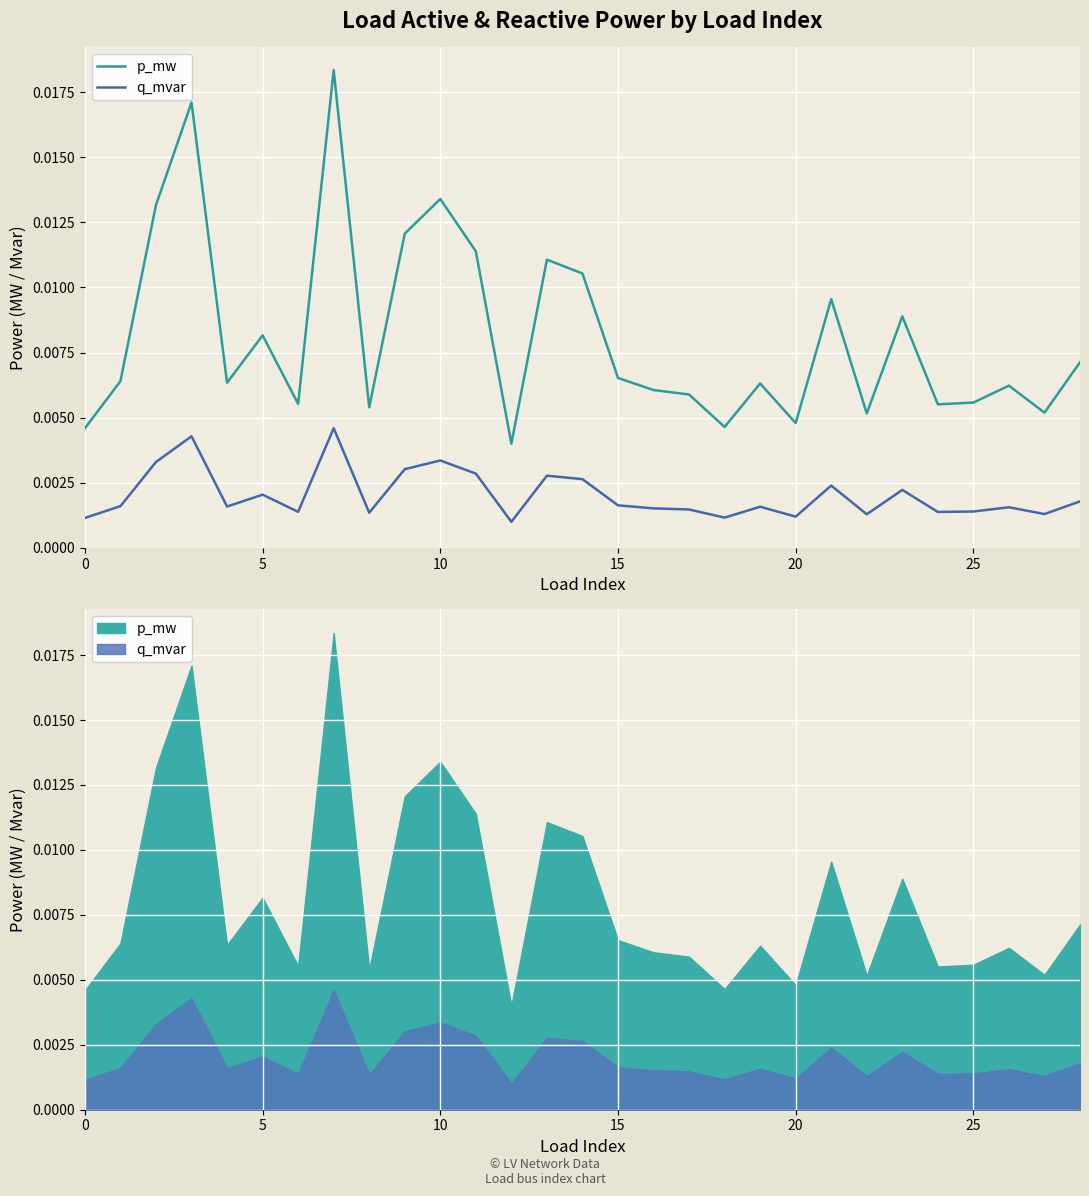

Does the chart display data point markers on the line(s)?

No